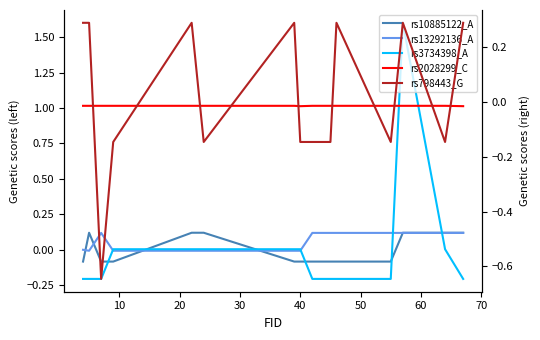

After their last crossing, which series has the higher values: rs798443_G or rs3734398_A?

rs798443_G